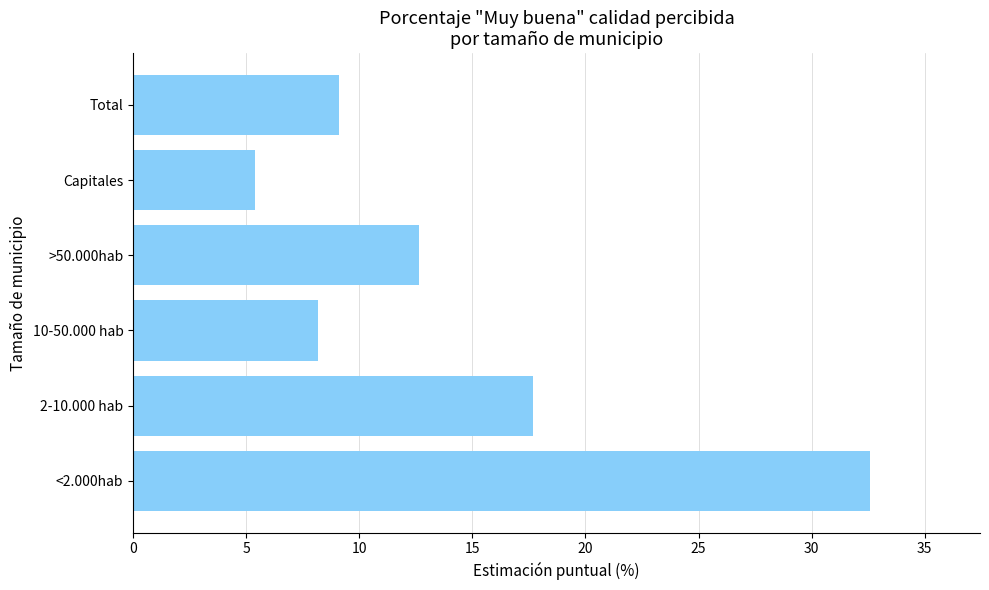

Reading top to bottom, list all the values displayed in this chart.

9.1	5.4	12.7	8.2	17.7	32.6